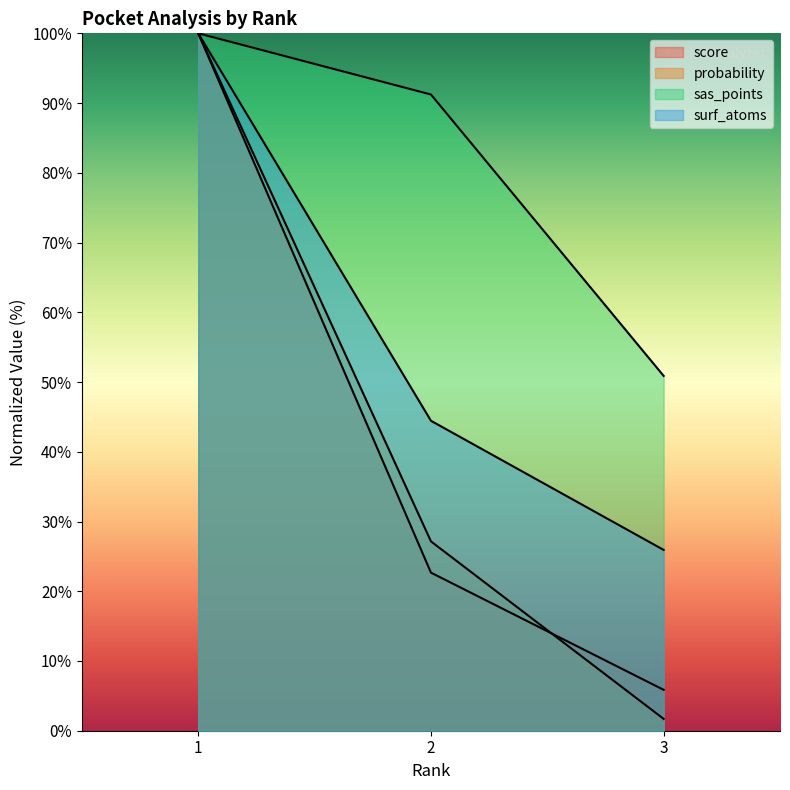

What is the difference between the maximum and minimum values in the surf_atoms series?

74.1